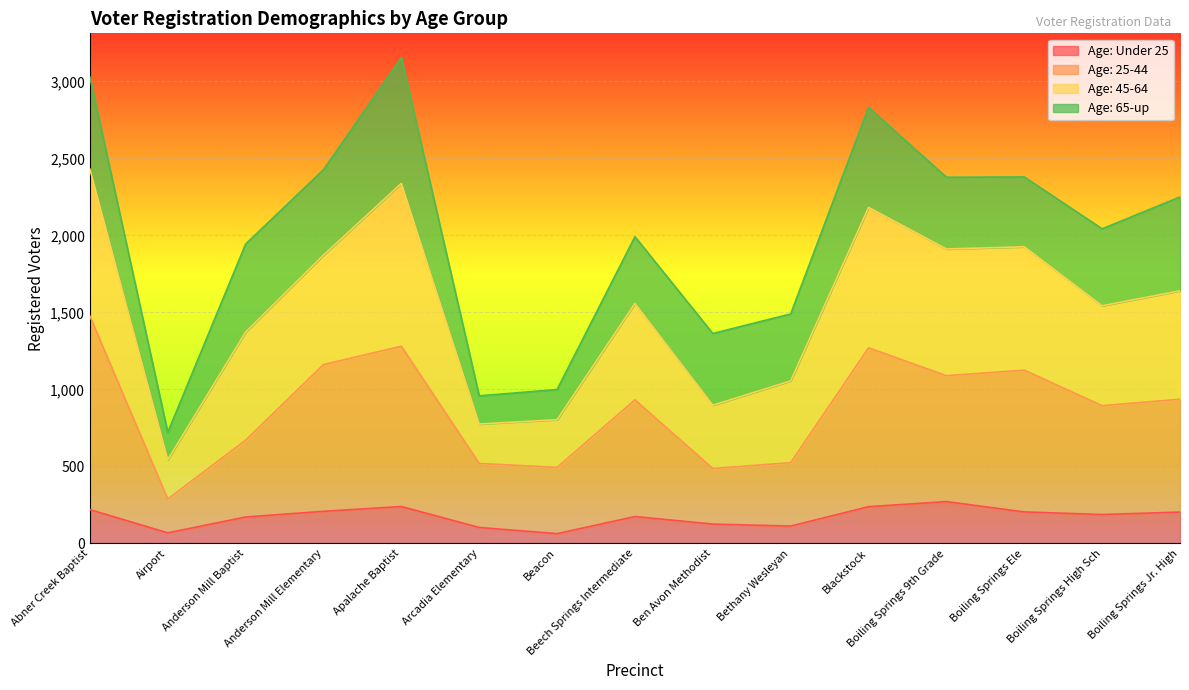

How many interior local valleys does the Age: 45-64 series have?

5